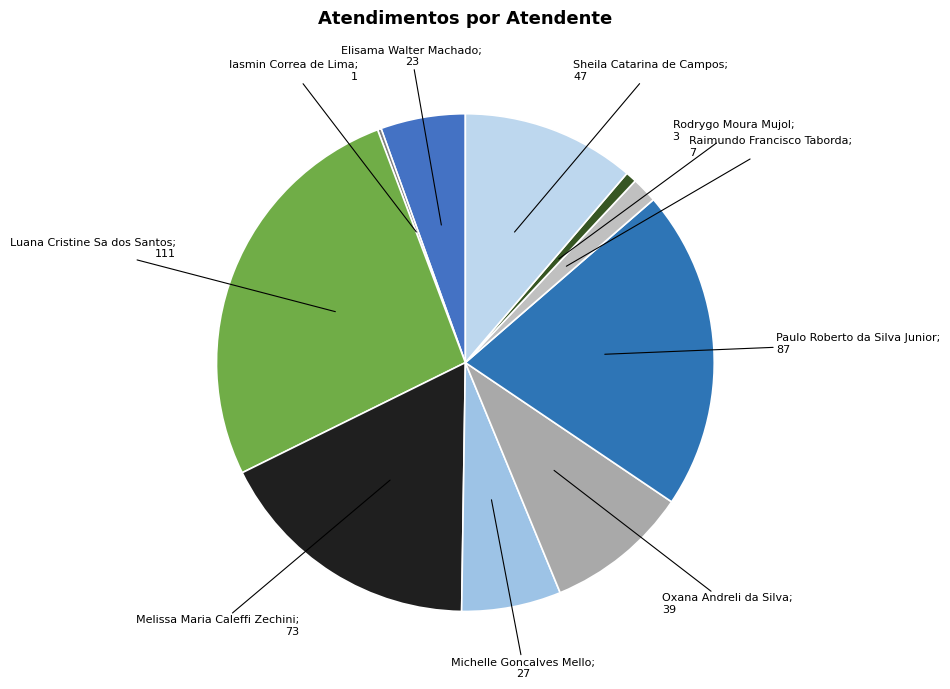

Which slice is the largest?

Luana Cristine Sa dos Santos